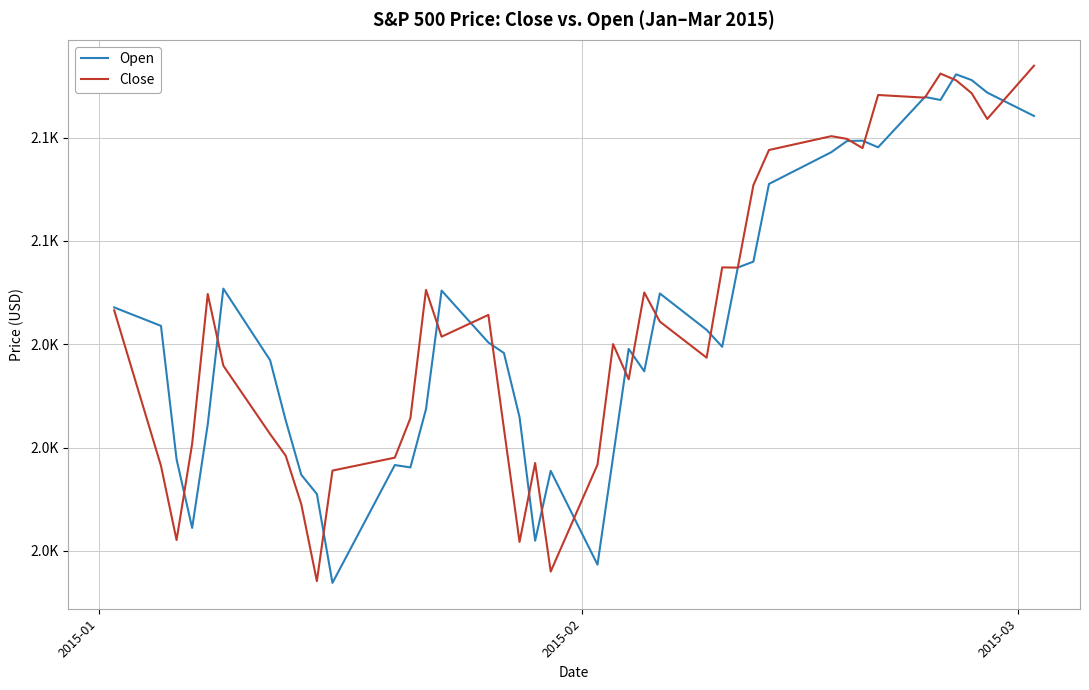

What are all the series names shown in the legend?

Open, Close